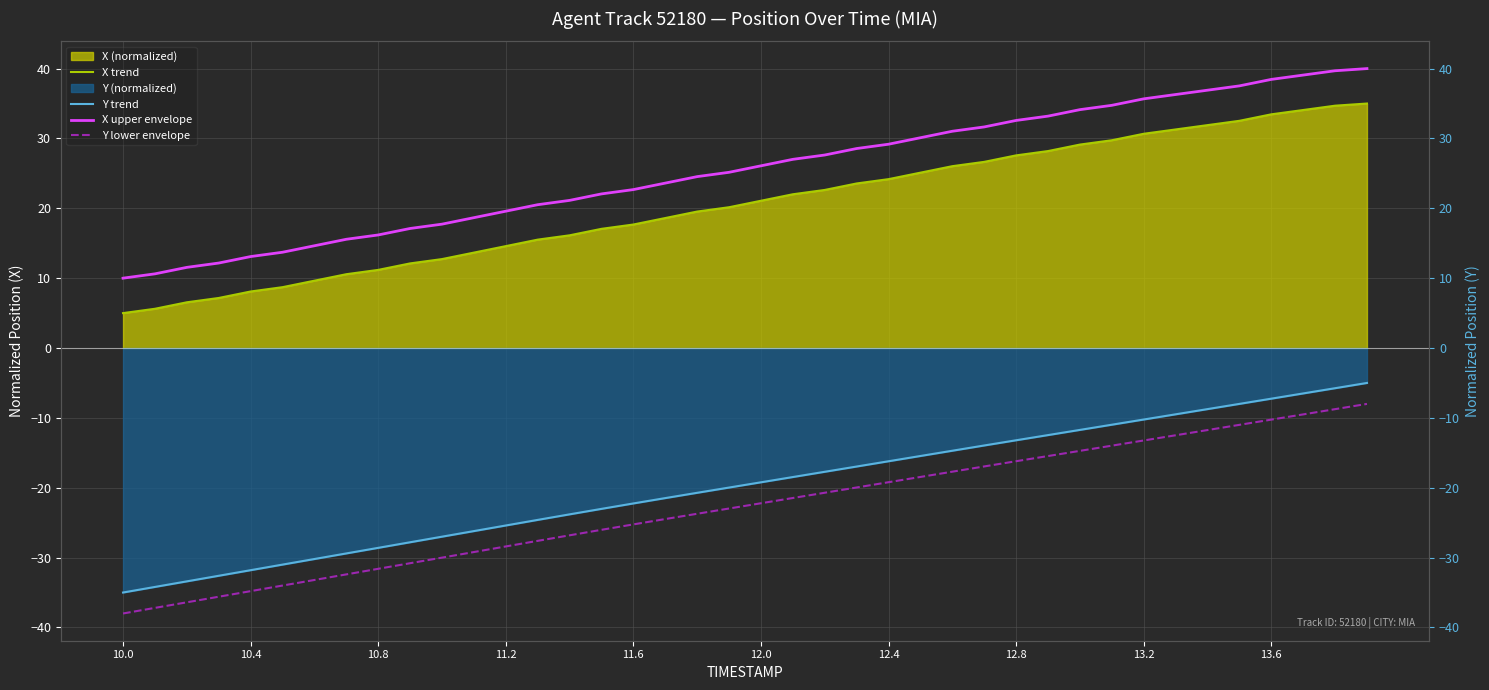

True or false: X trend and Y lower envelope cross at least once.

False